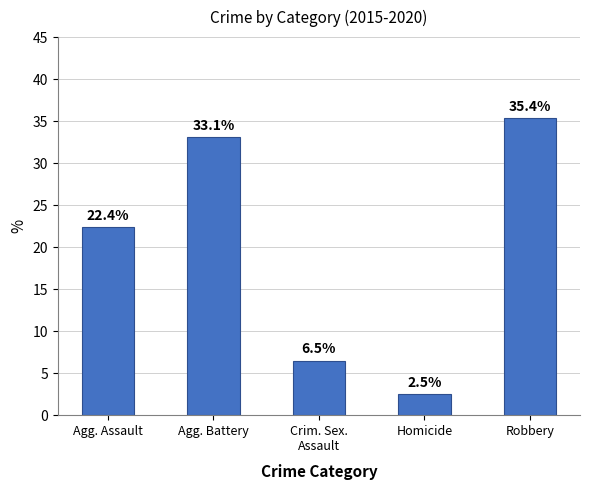

What value does the data have at Robbery?

35.4